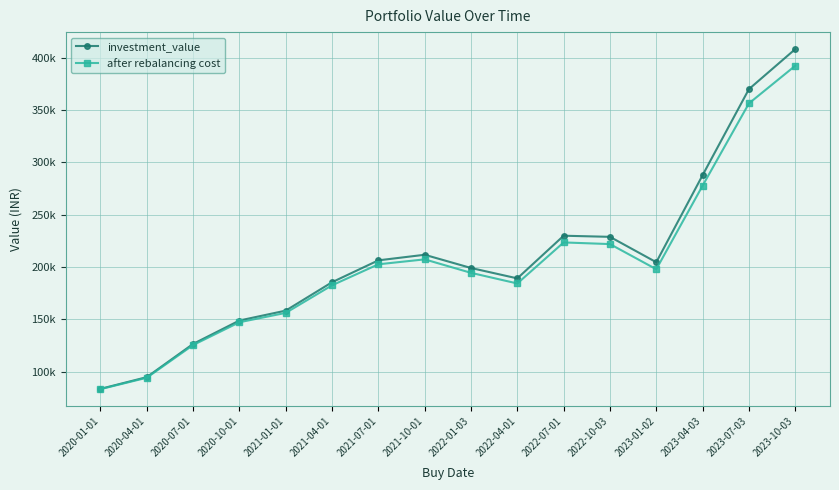

Is this an area chart (filled region under the line)?

No